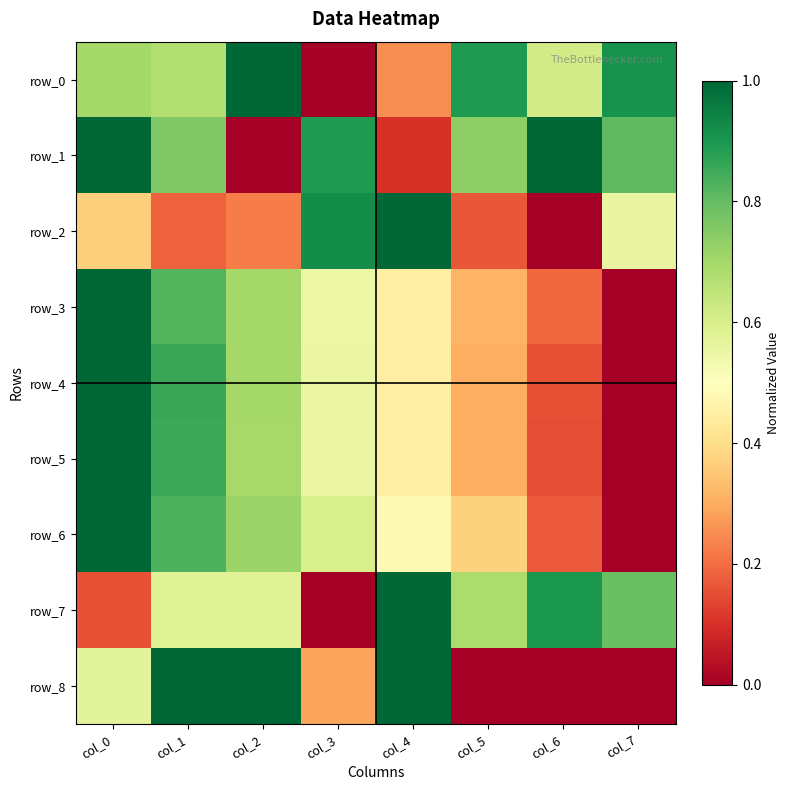

The value of row_8 at col_1 is 0.7. True or false?

False